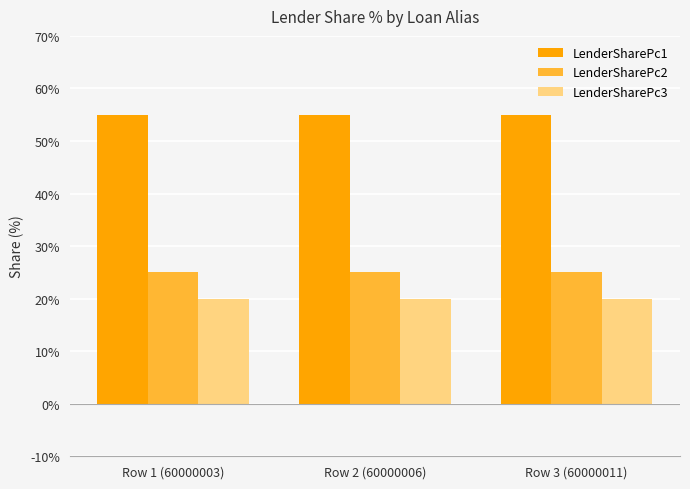

How many categories are shown in the chart?

3